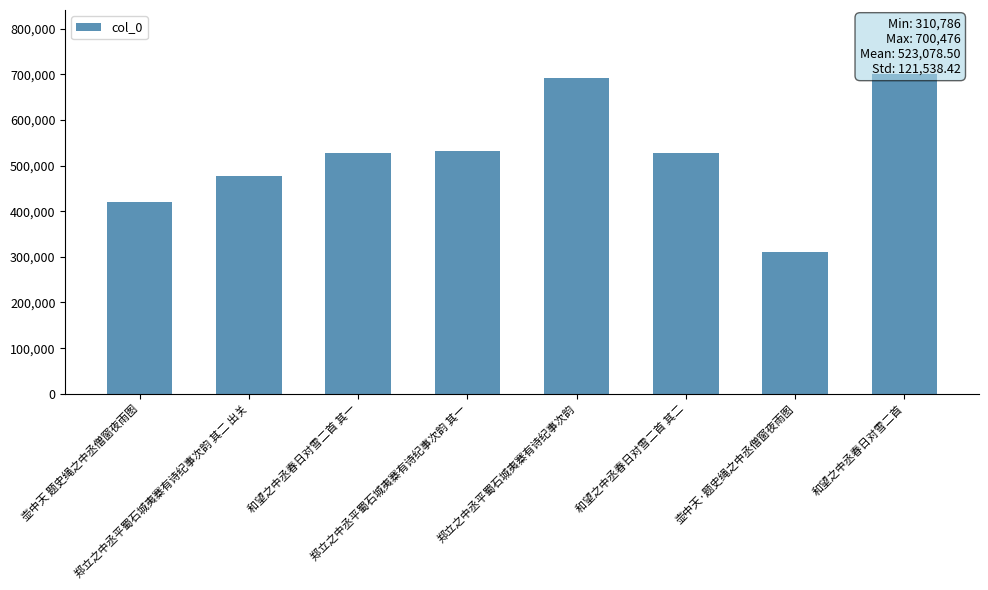

Approximately how many times larger is the value at 和望之中丞春日对雪二首 compared to 郑立之中丞平蜀石城夷寨有诗纪事次韵?

1.0